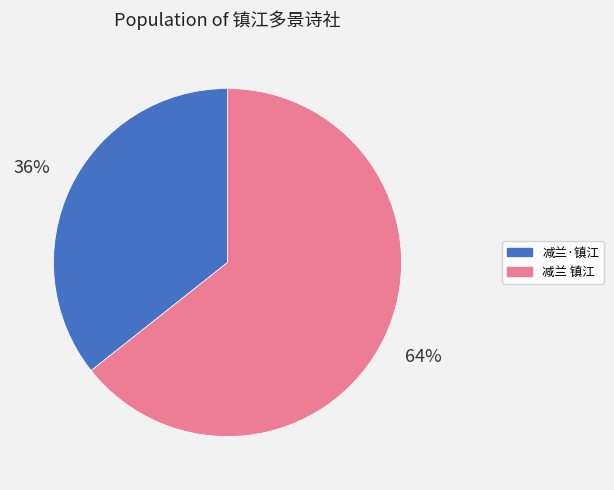

Does any single category account for the majority?

Yes